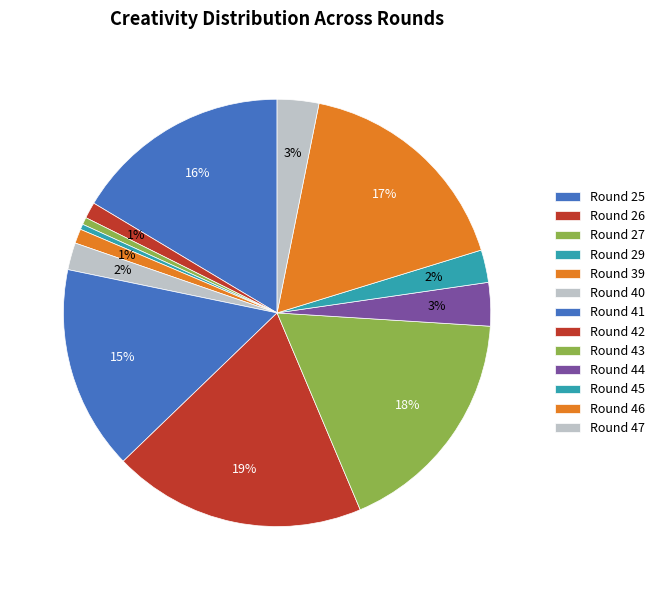

Is there any slice that represents more than half of the pie?

No